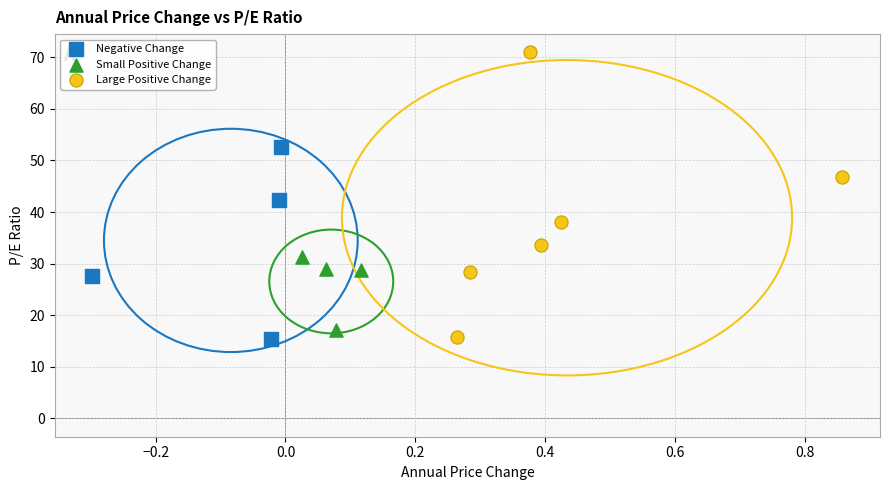

Which series has the largest Y range (max minus min)?

Large Positive Change